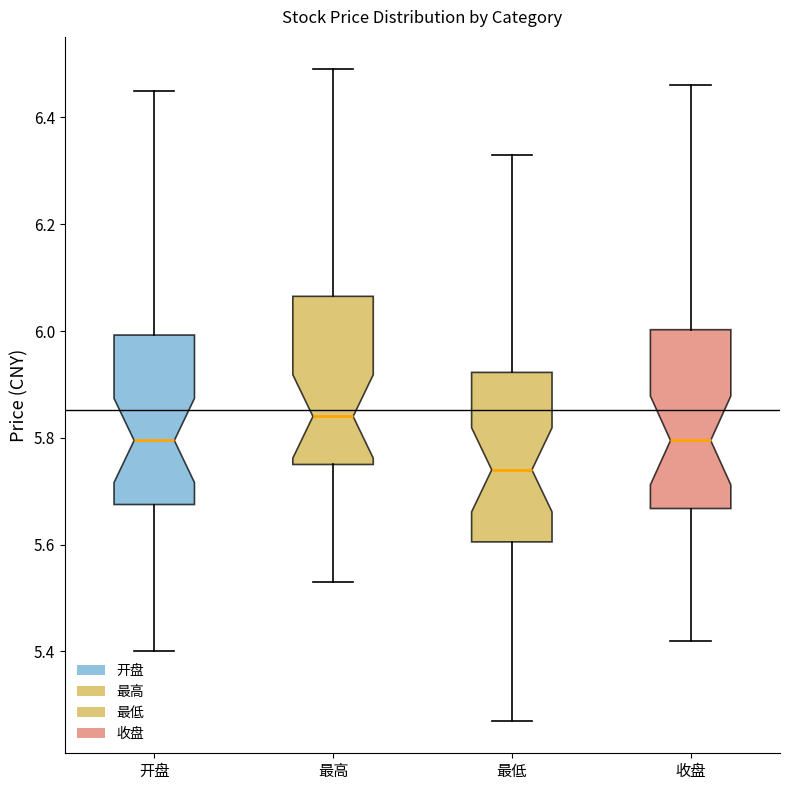

Where is the upper edge of the box for 开盘 on the y-axis? The values are not printed on the chart, so give them approximately, as read against the axis.

6.00